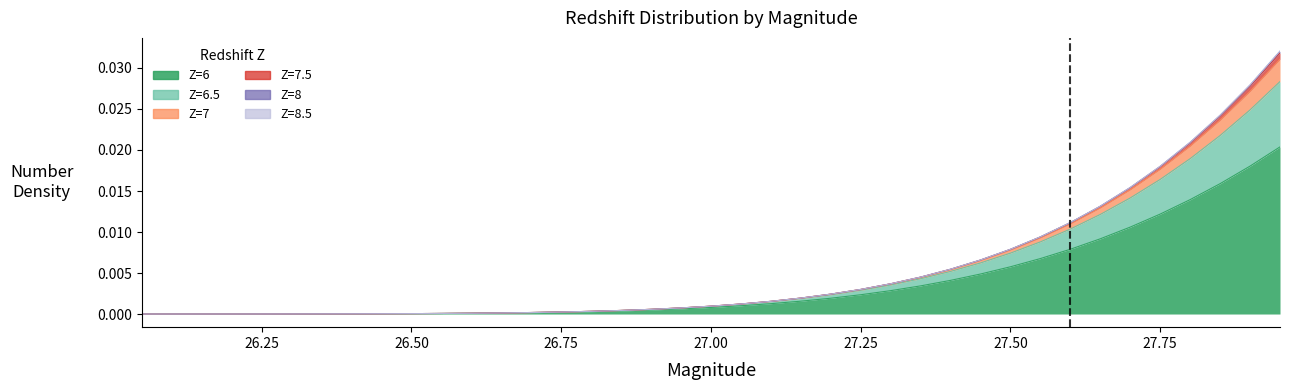

What is the label of the 30th point from the right?

26.5